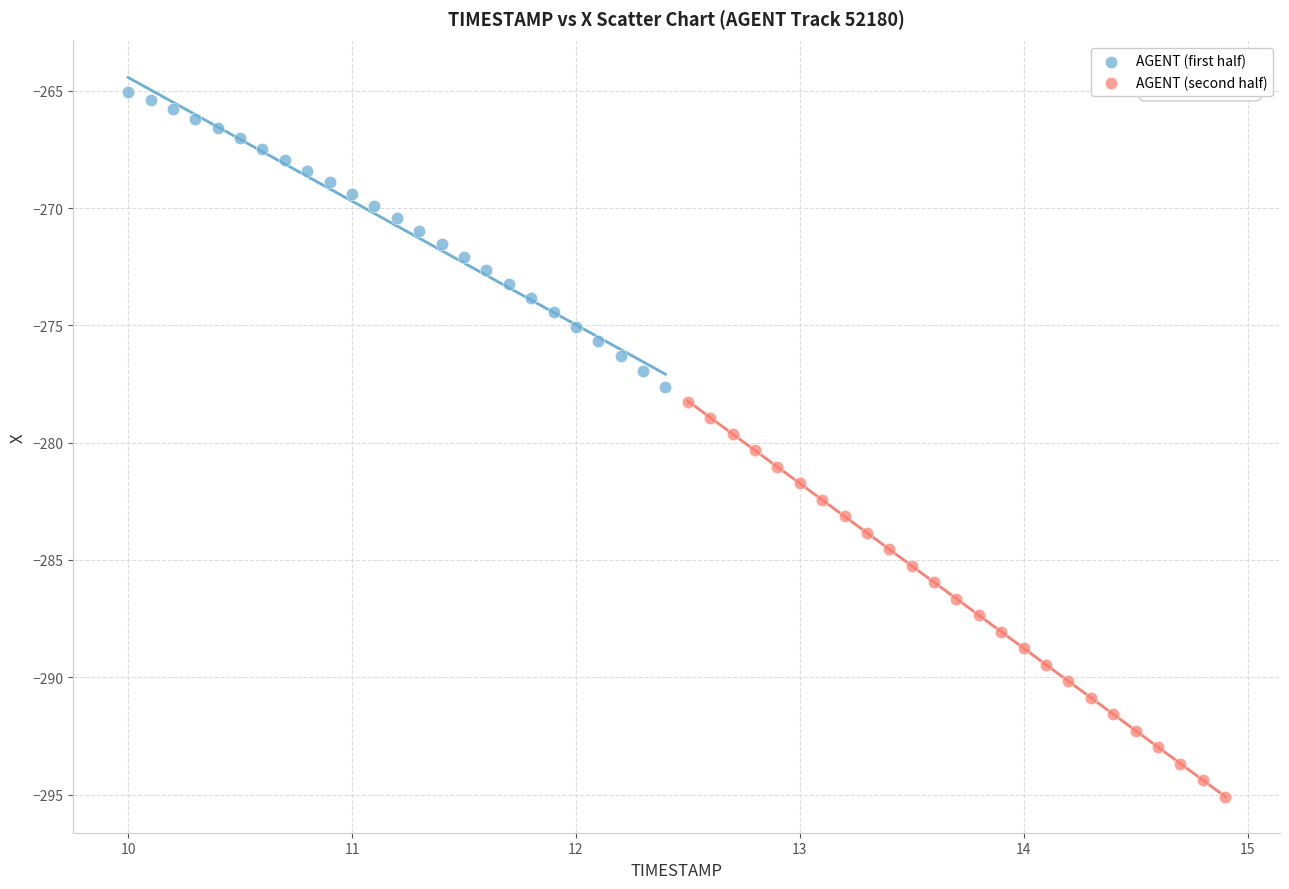

Which series has the widest spread of Y values?

AGENT (second half)